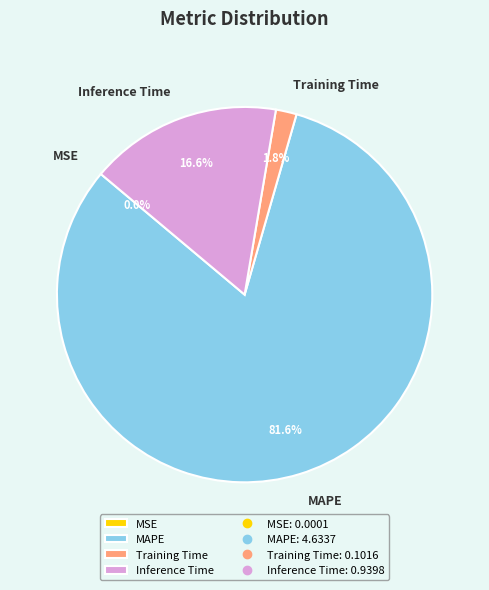

Is MAPE the majority of the pie?

Yes